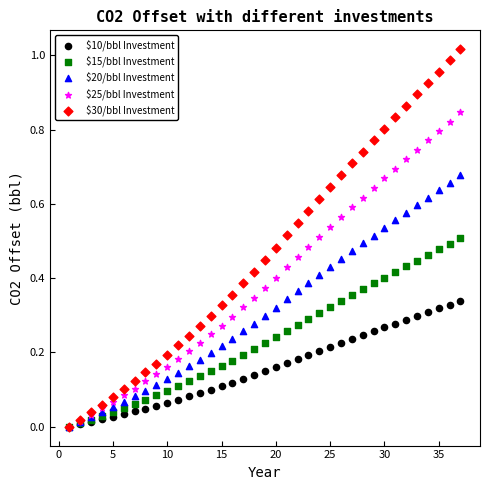

What are all the series names shown in the legend?

$10/bbl Investment, $15/bbl Investment, $20/bbl Investment, $25/bbl Investment, $30/bbl Investment